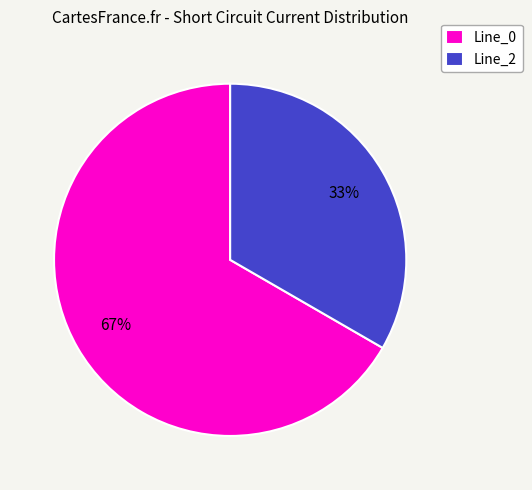

To the nearest percent, what is the average slice percentage?

50%